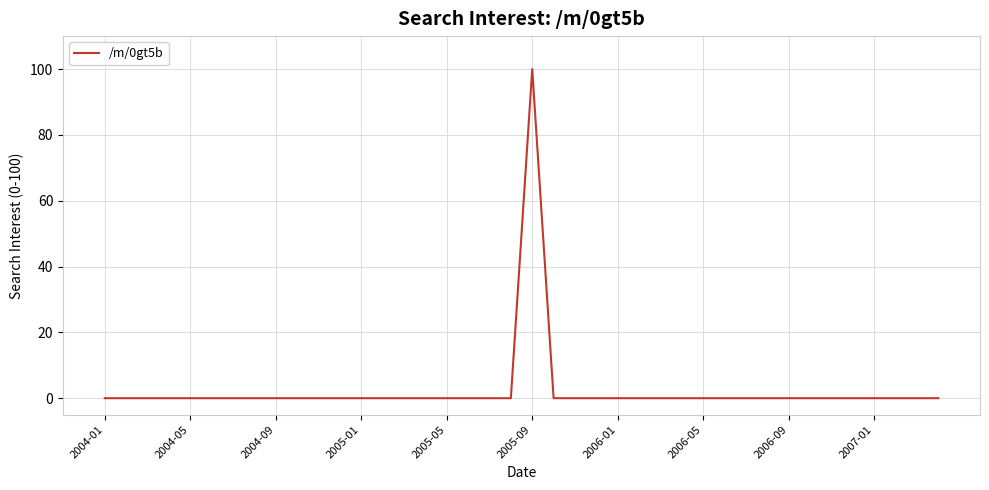

Reading left to right, list all the values displayed in this chart.

0	0	0	0	0	0	0	0	0	0	0	0	0	0	0	0	0	0	0	0	100	0	0	0	0	0	0	0	0	0	0	0	0	0	0	0	0	0	0	0